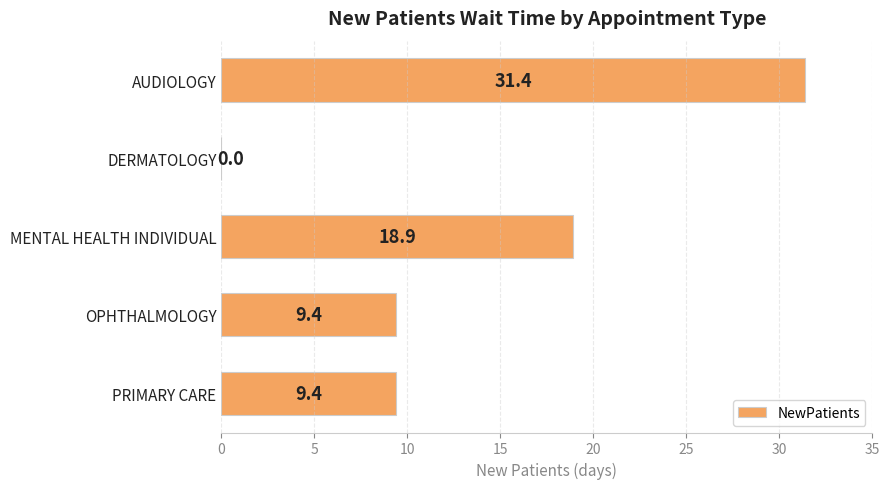

Are the bars horizontal?

Yes